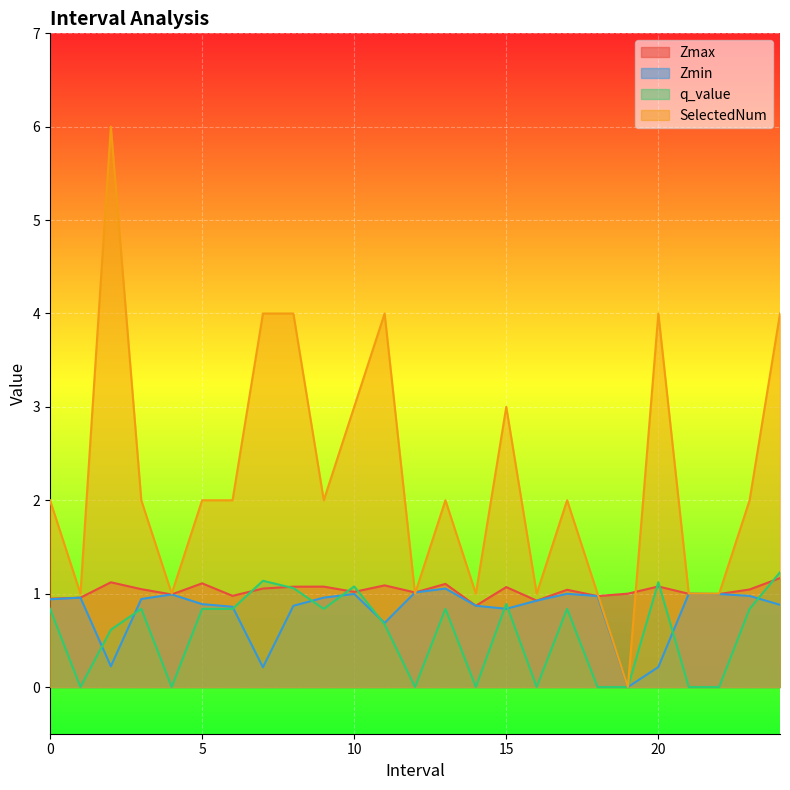

How many interior local peaks does the q_value series have?

7